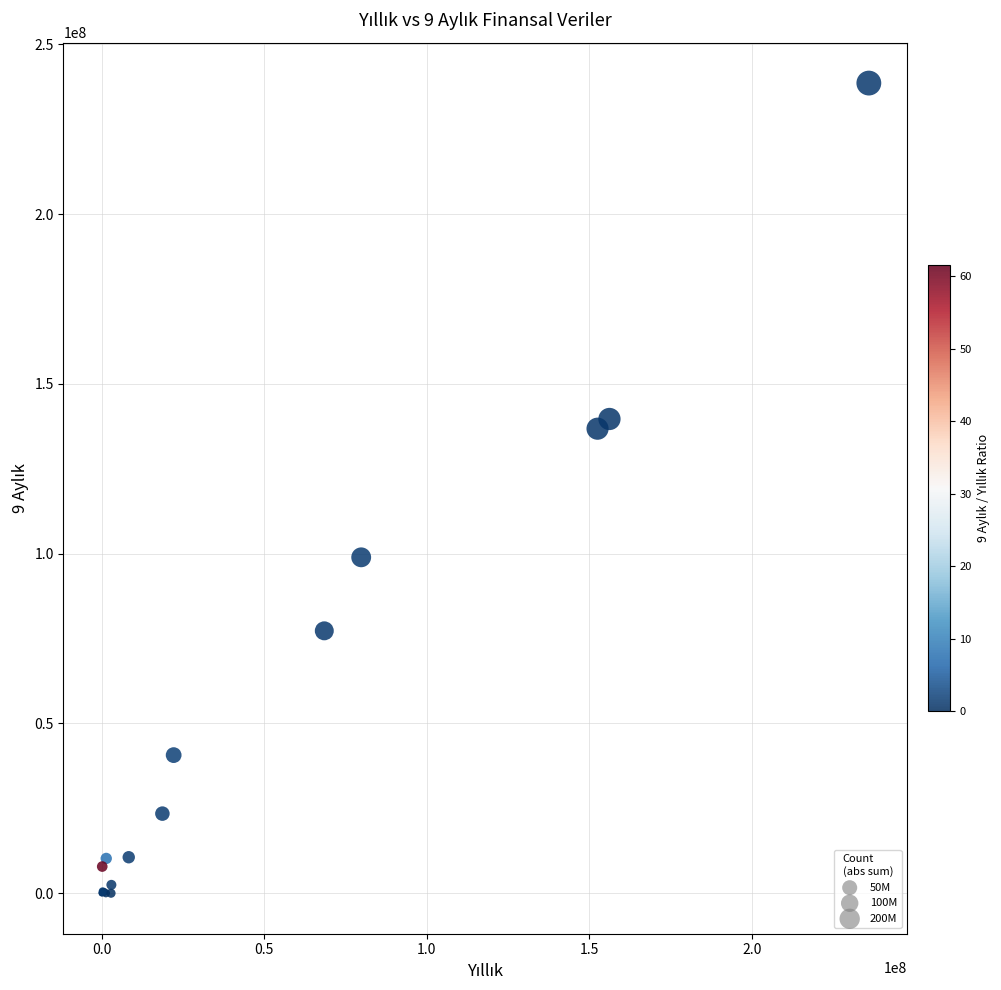

What Y value in the scatter plot is closest to 119277375?

136785239